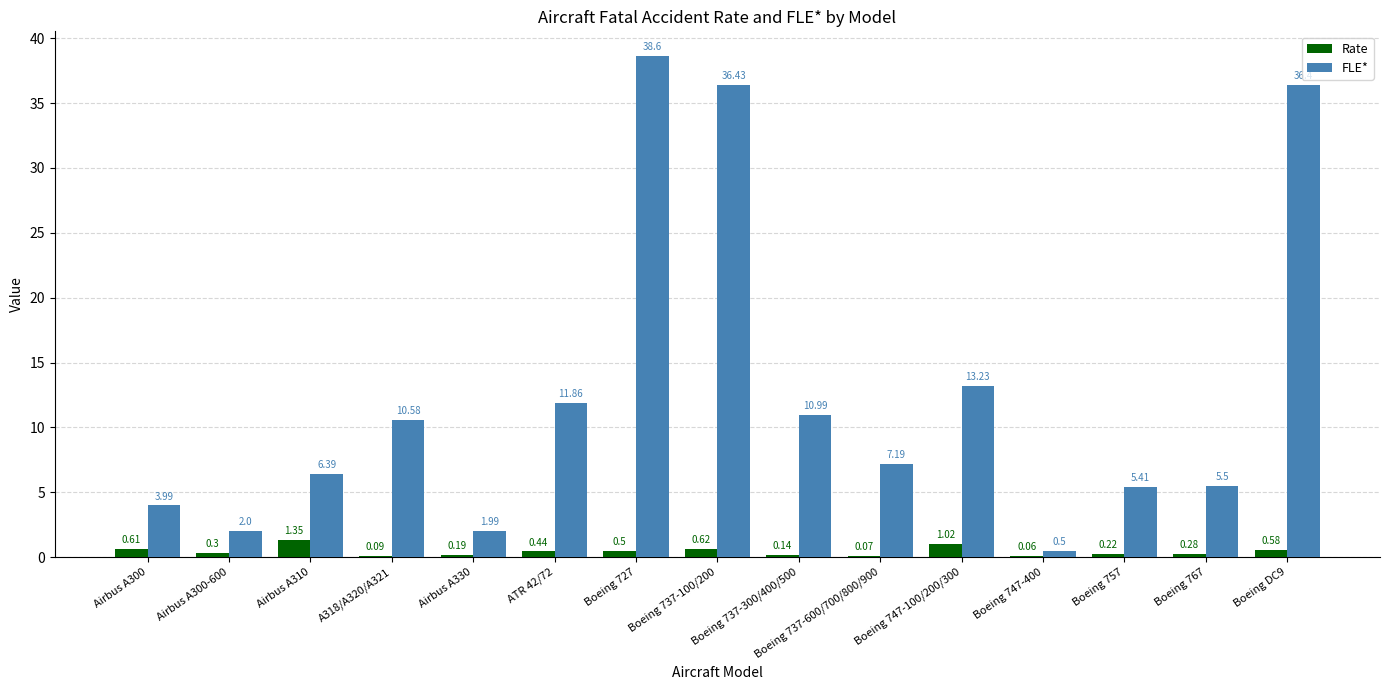

What is the sum of the Rate values at A318/A320/A321 and Boeing DC9?

0.7